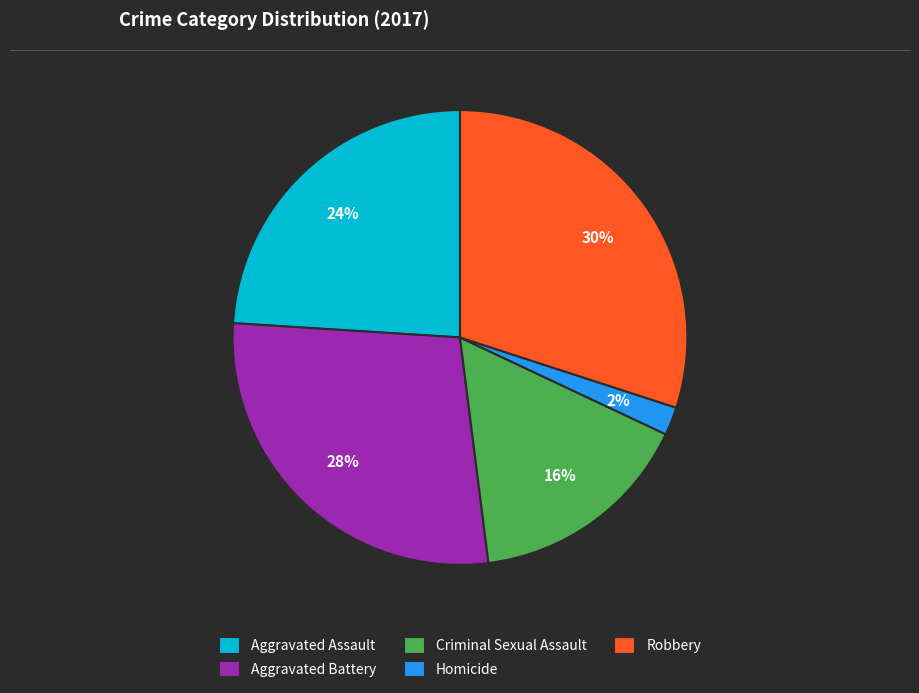

Is the sum of Aggravated Assault and Criminal Sexual Assault greater than half?

No